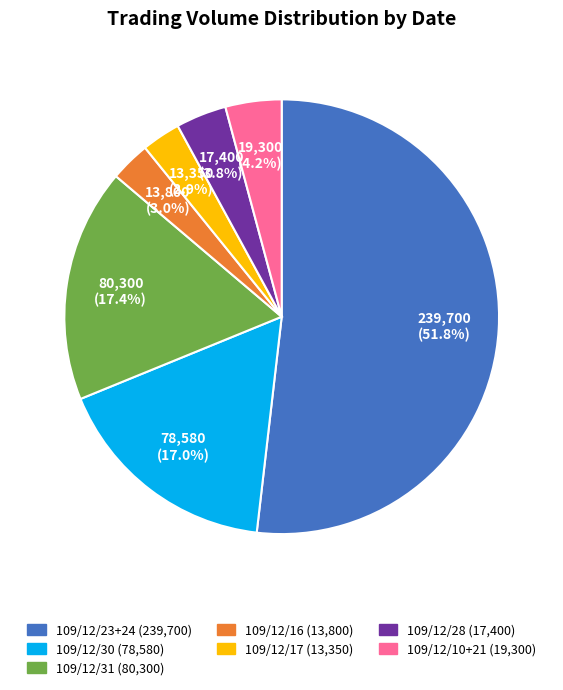

How many segments does this pie chart have?

7